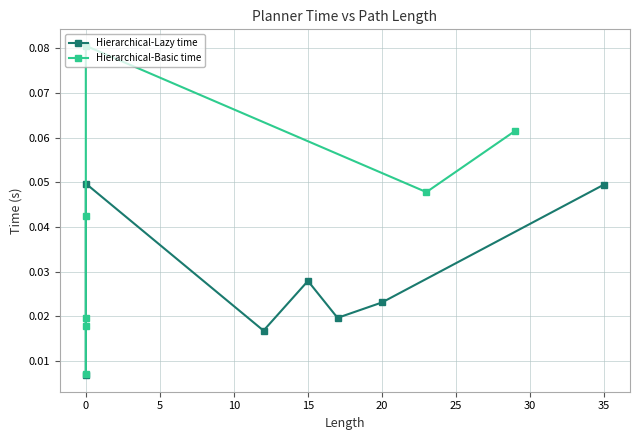

What is the sum of all Hierarchical-Basic time values?

0.3